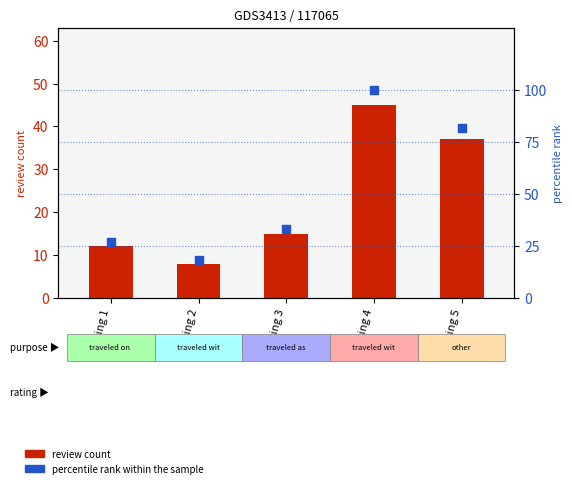

Which series has the largest total across all categories?

percentile rank within the sample